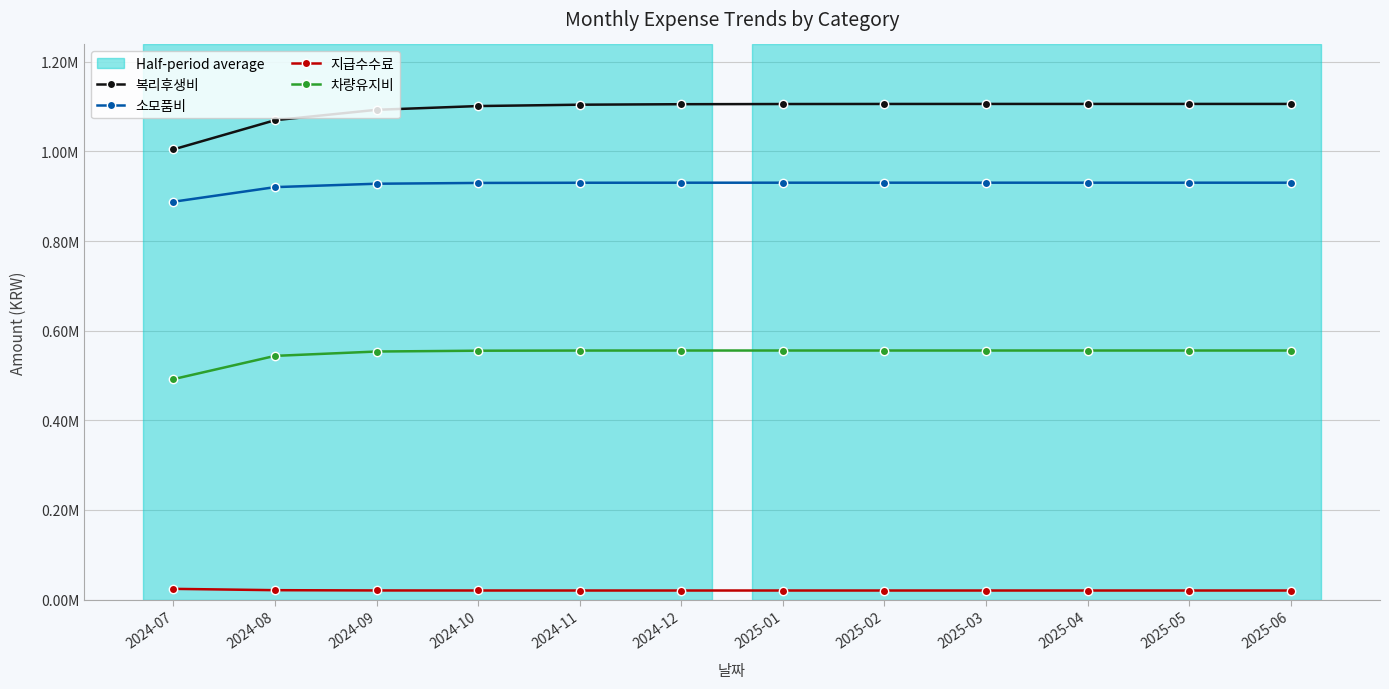

At how many categories does at least one series exceed 952494?

12